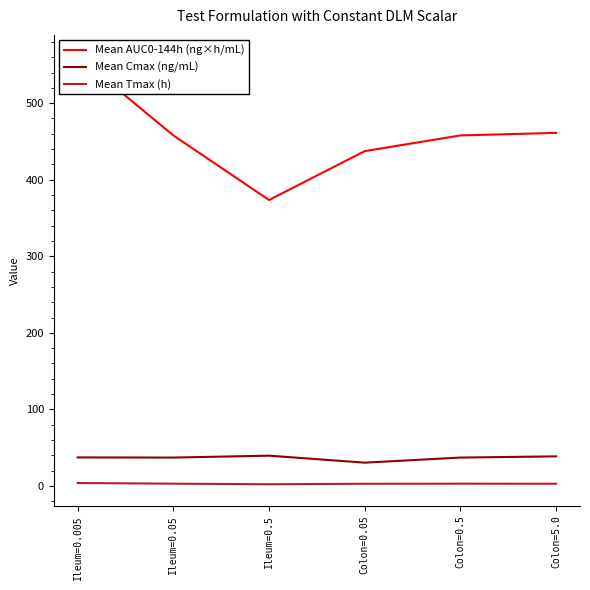

Rank the series at Colon=0.05 from highest to lowest value.

Mean AUC0-144h (ng×h/mL), Mean Cmax (ng/mL), Mean Tmax (h)